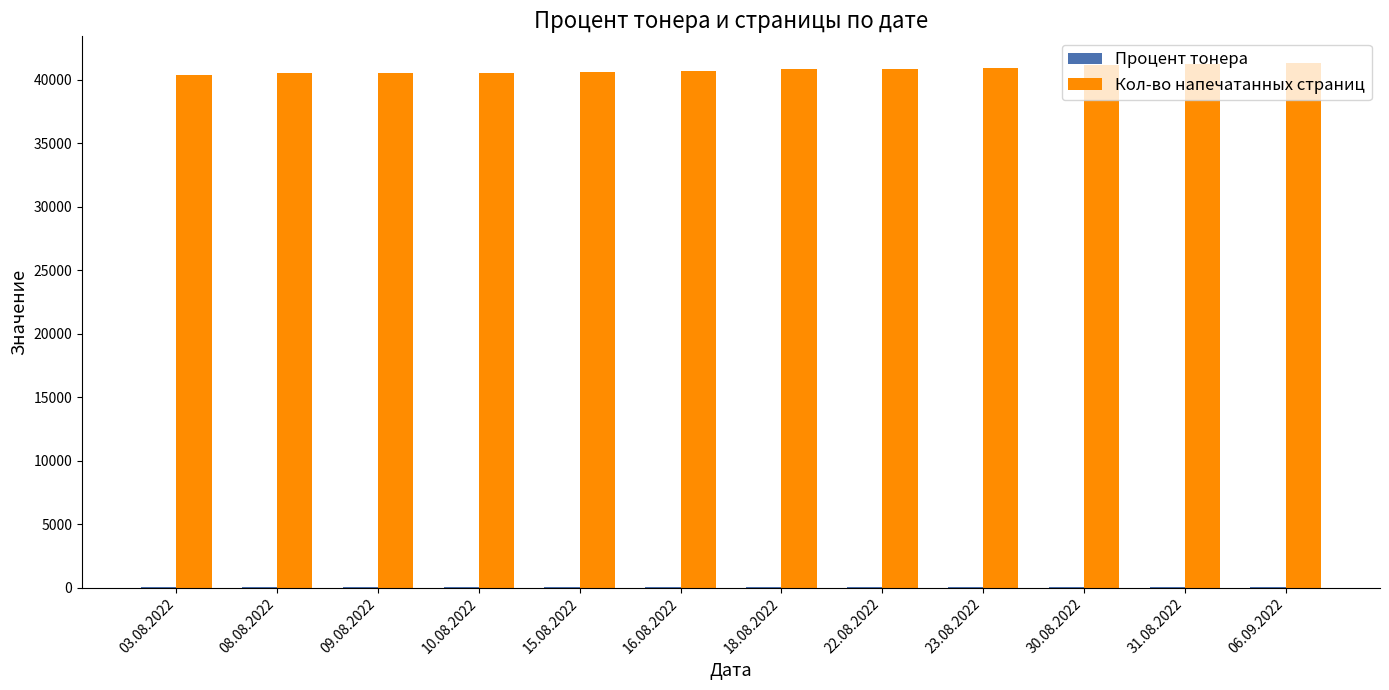

What is the maximum value shown in the chart?

41342.0